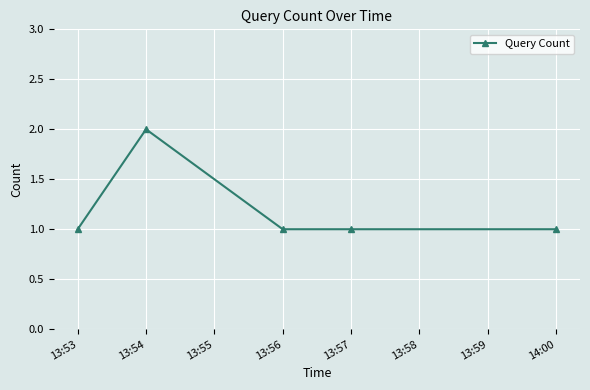

True or false: there are more than 0 points higher than both neighbors.

True